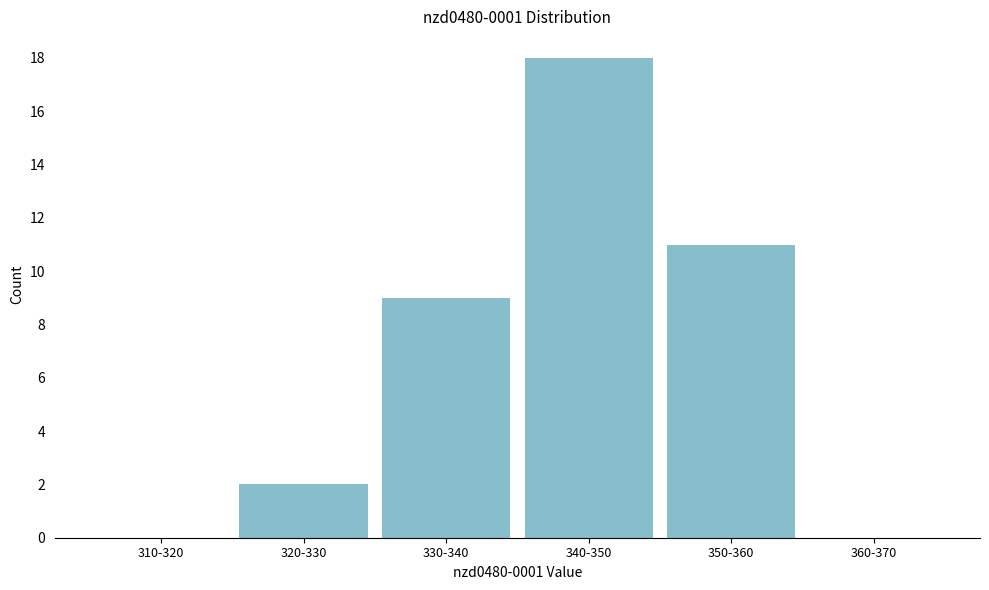

Reading left to right, list all the values displayed in this chart.

310-320=0	320-330=2	330-340=9	340-350=18	350-360=11	360-370=0